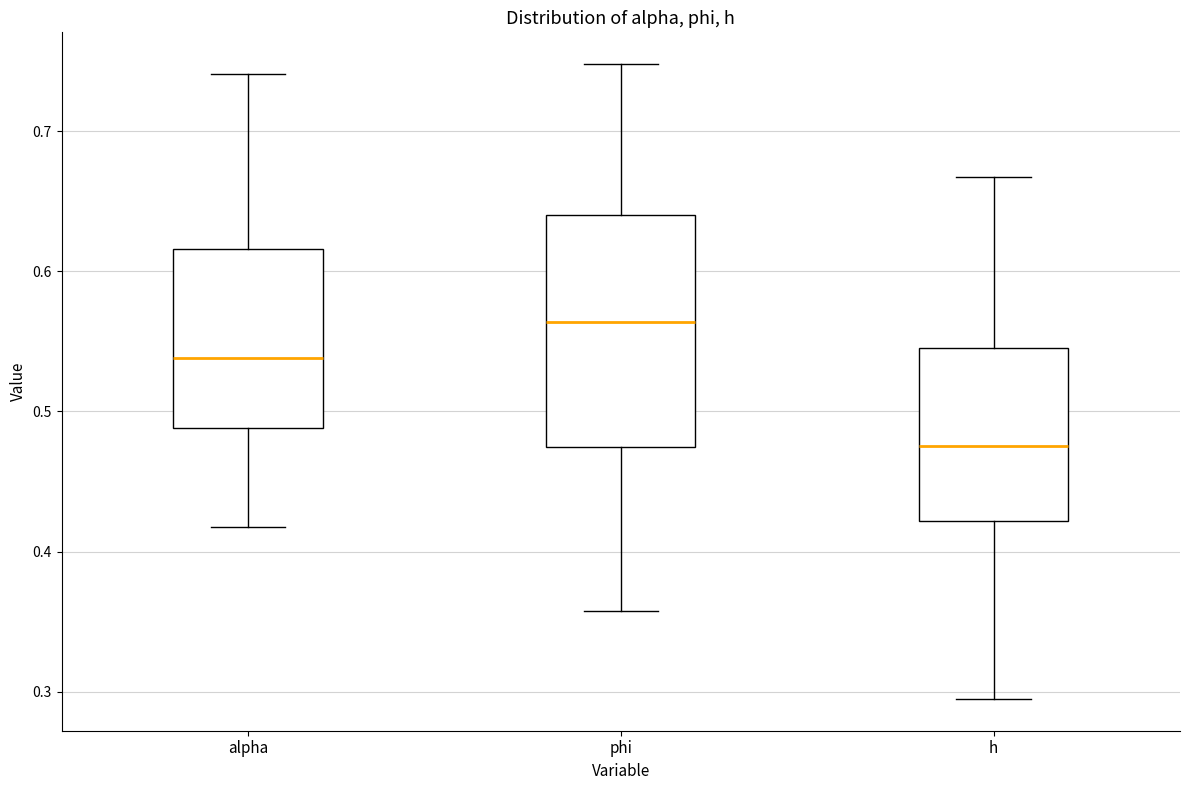

Where does the upper whisker of the box for h end on the y-axis? The values are not printed on the chart, so give them approximately, as read against the axis.

0.67